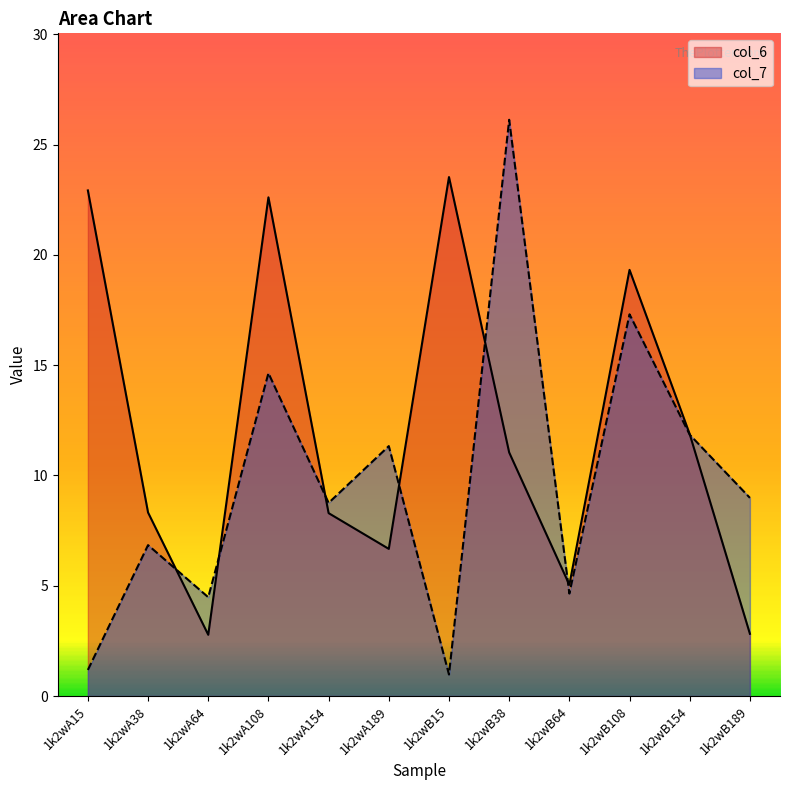

What is the greatest value displayed?

26.1